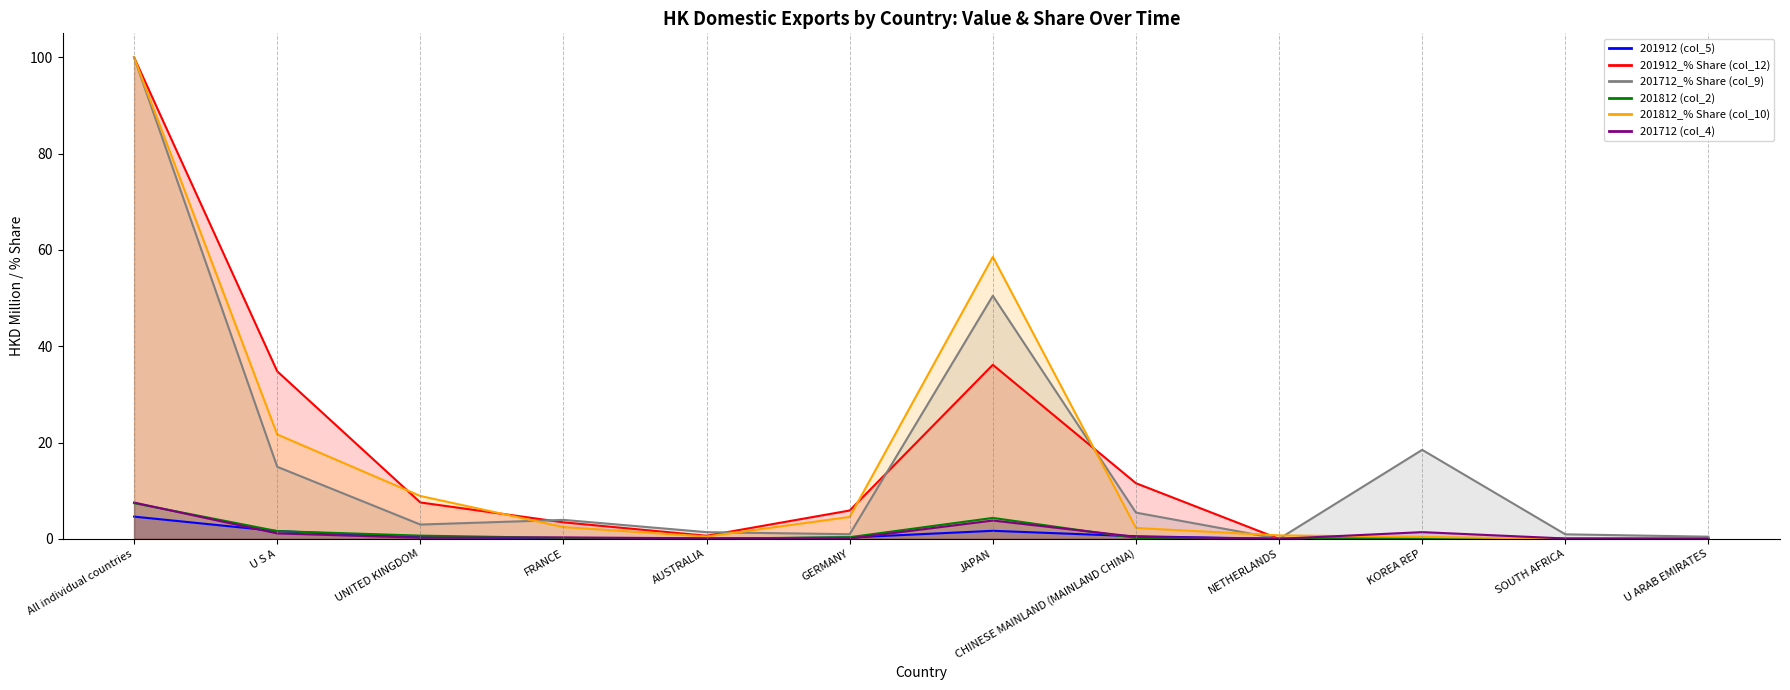

What is the difference between the highest and lowest values at JAPAN?

56.9